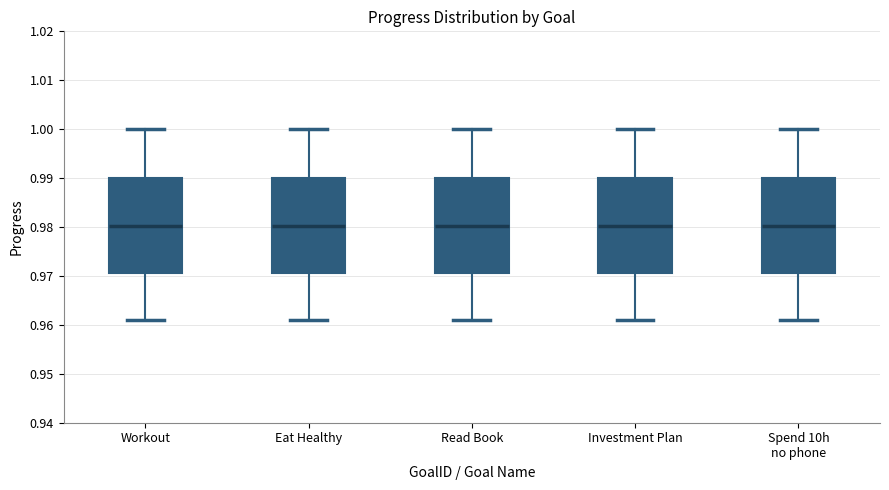

Where does the lower whisker of the box for Read Book end on the y-axis? The values are not printed on the chart, so give them approximately, as read against the axis.

0.961